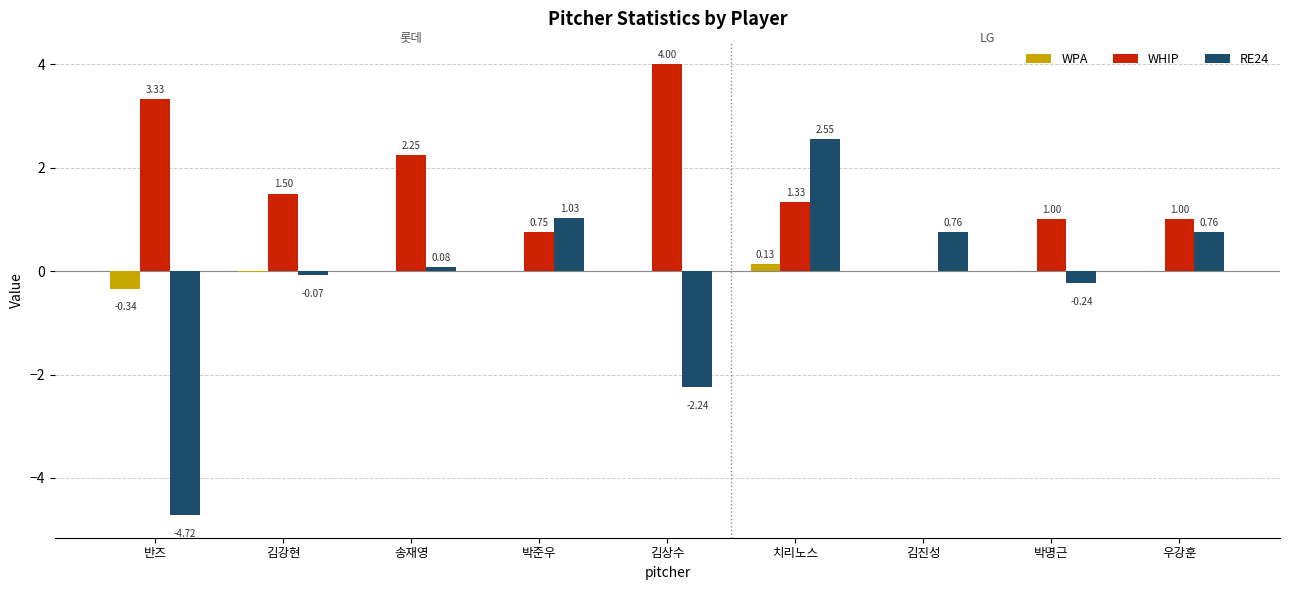

Which series changed the most between 송재영 and 김진성?

WHIP